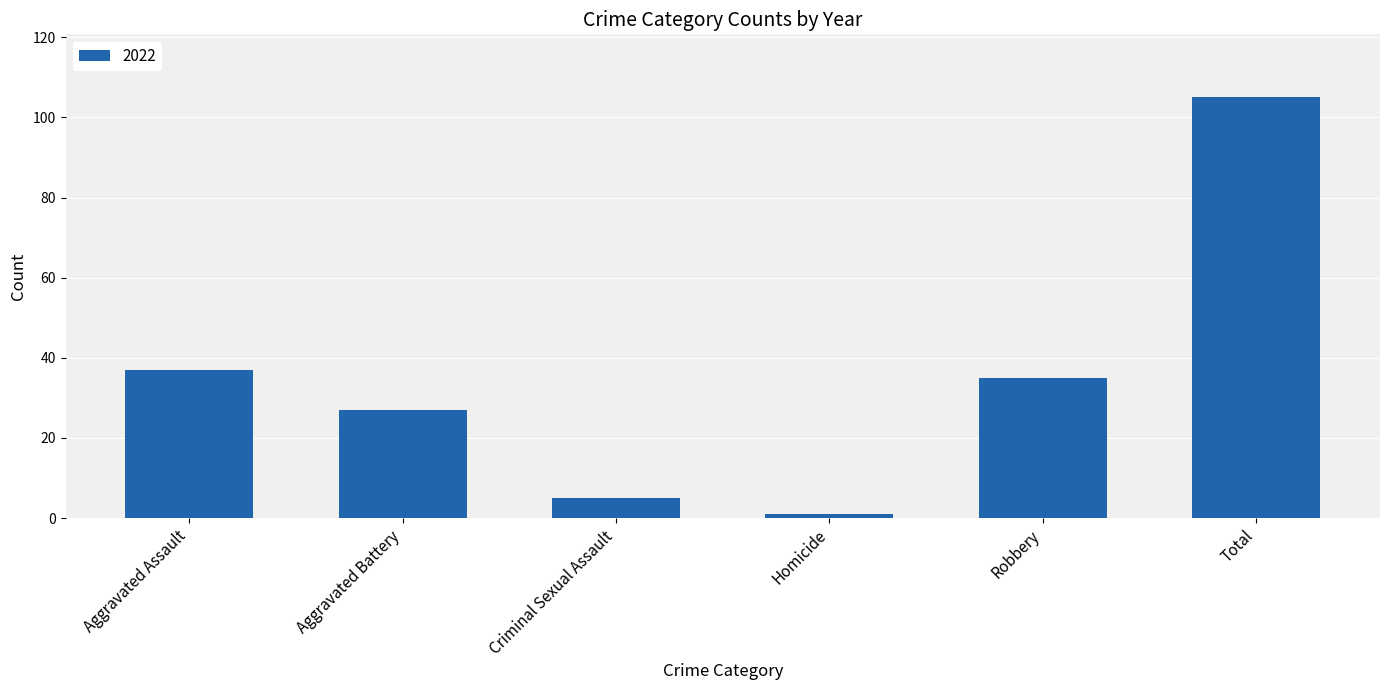

Reading left to right, extract all data points from this chart.

Aggravated Assault=37	Aggravated Battery=27	Criminal Sexual Assault=5	Homicide=1	Robbery=35	Total=105